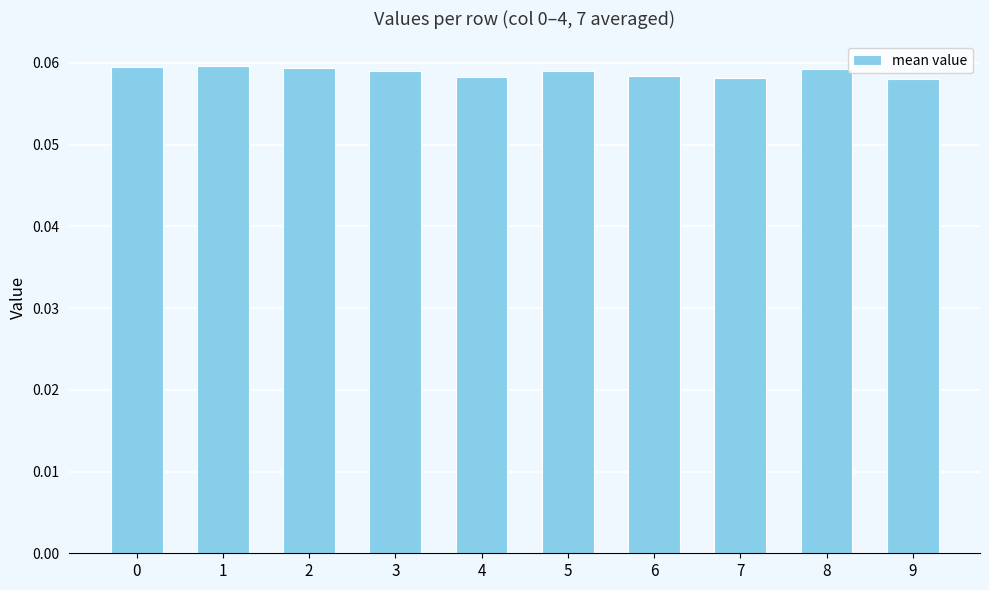

Count the values in the range 0 to 1.

10